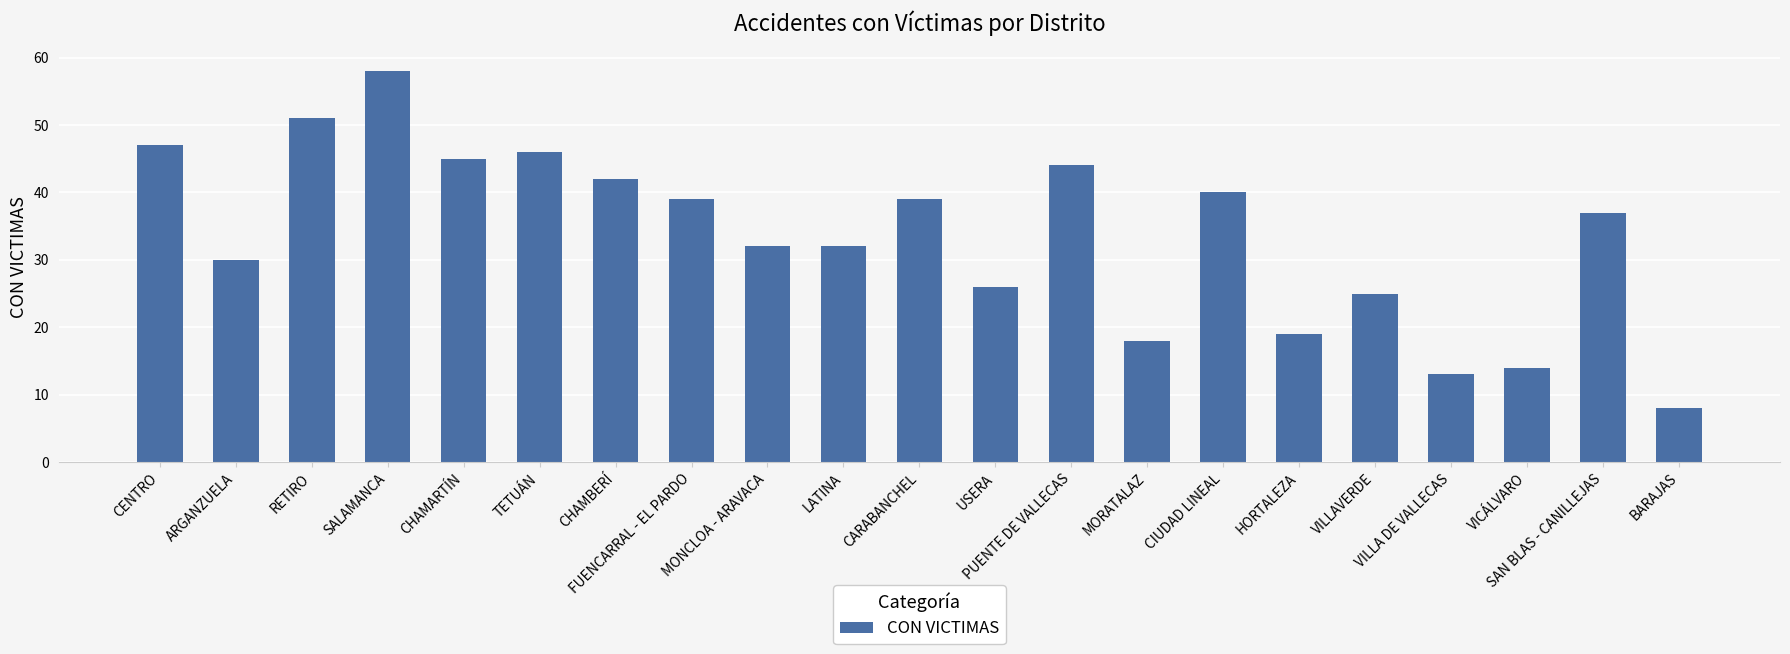

The chart shows a value of 12 at VILLAVERDE. True or false?

False